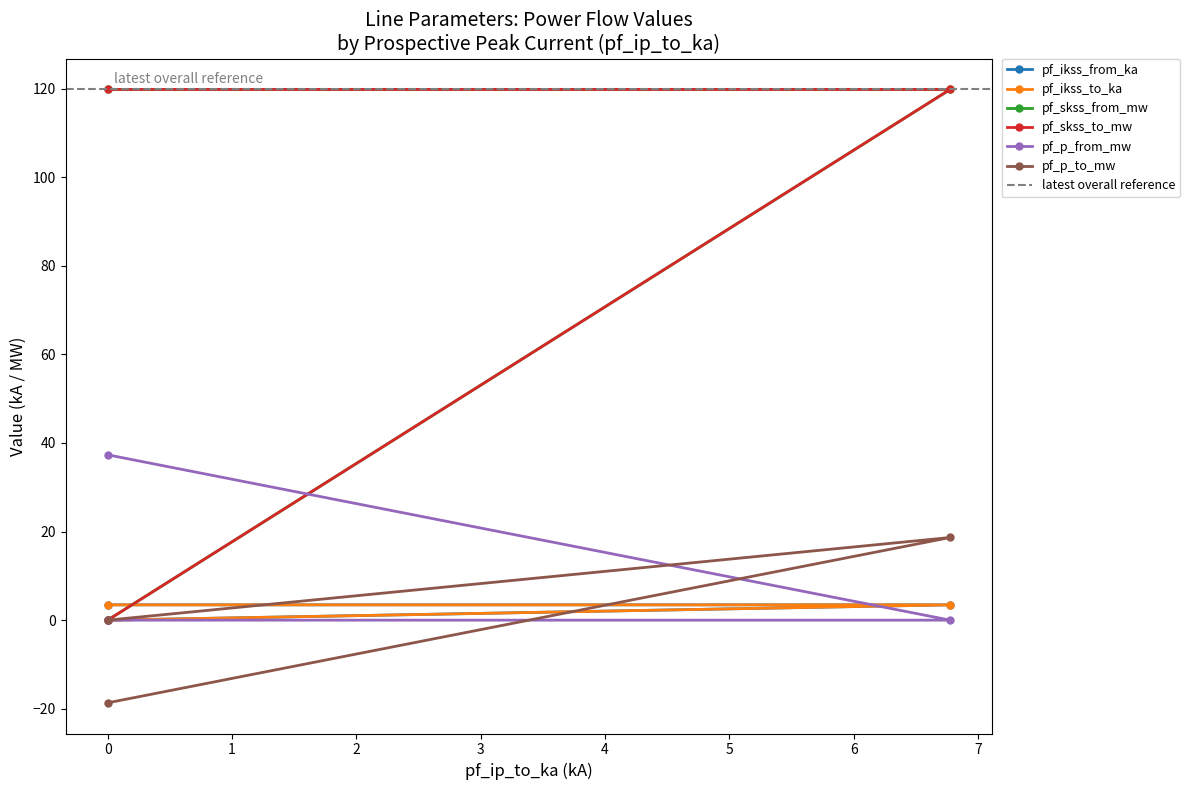

What is the difference between the maximum and minimum values in the pf_p_from_mw series?

37.3